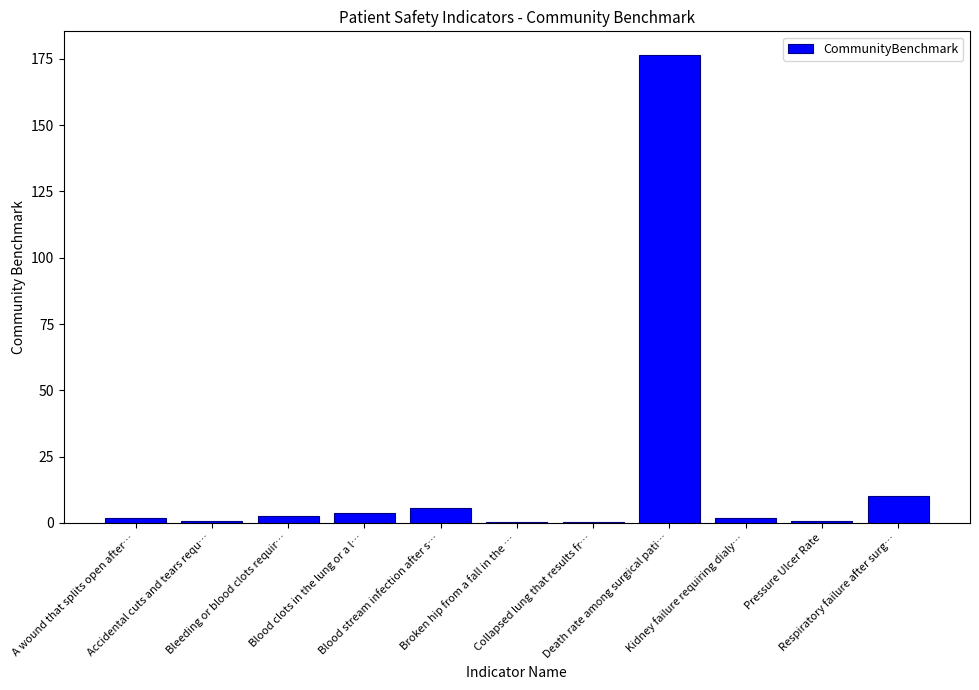

Which category has the highest value across all series?

Death rate among surgical pati…